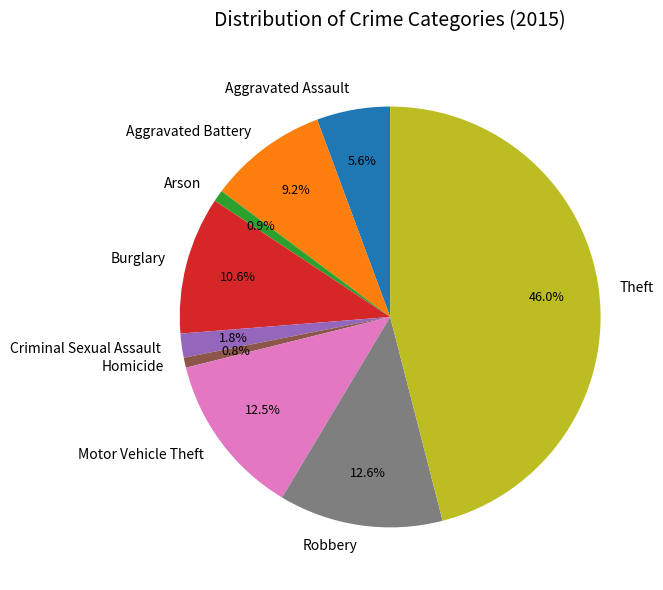

To the nearest percent, what is the difference between the largest and smallest slice percentages?

45%